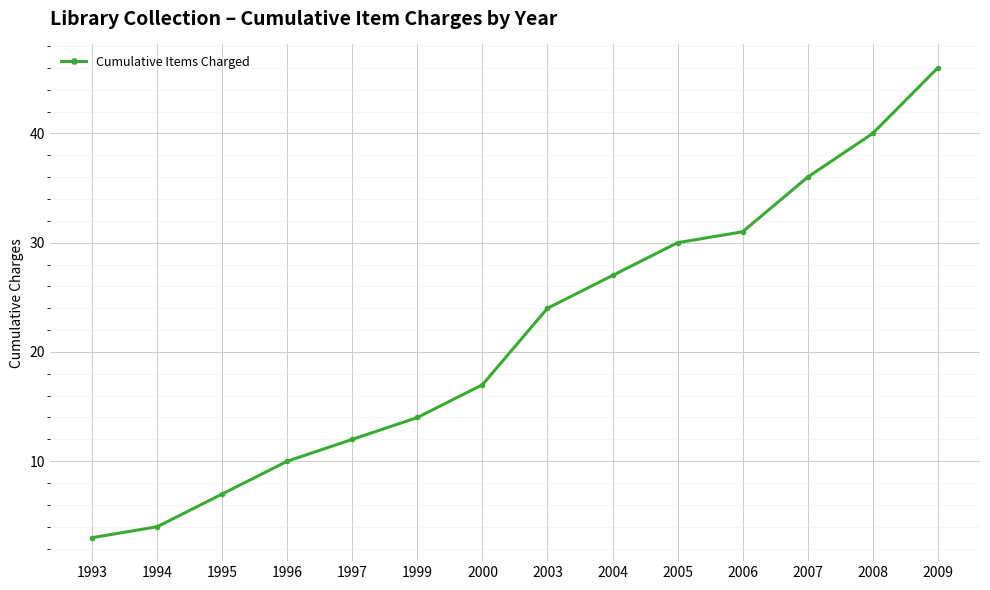

Which has a higher value, 1994 or 2000?

2000